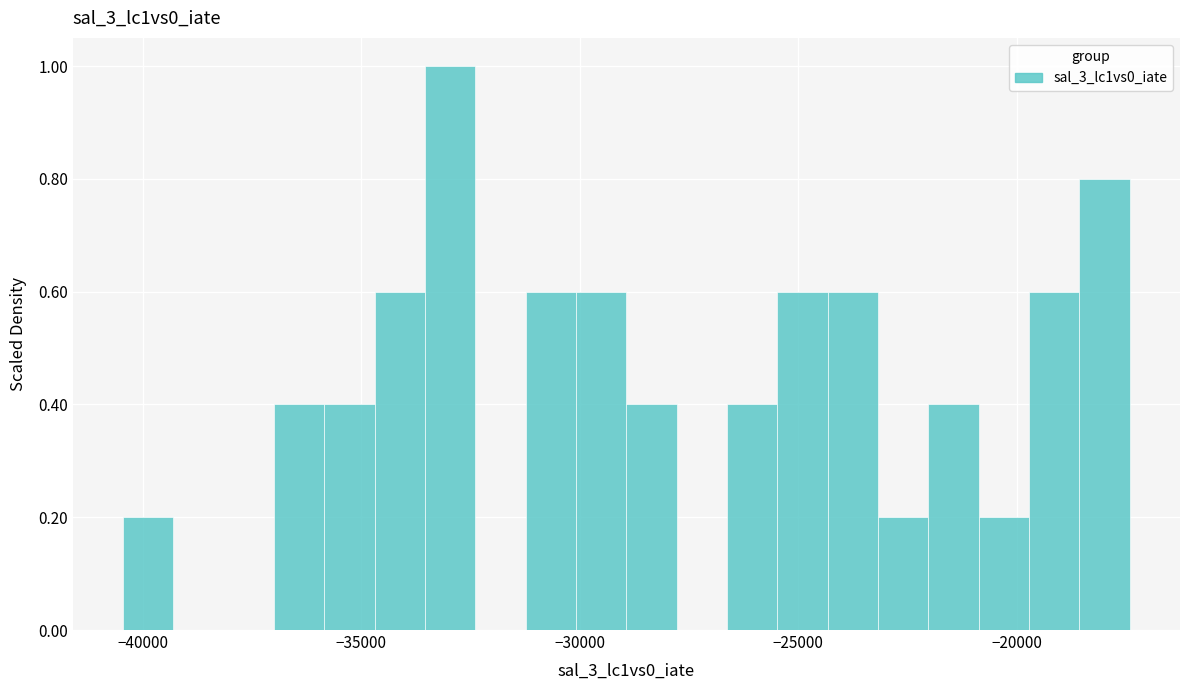

Around what value on the x-axis is the tallest bar? Give the approximate position of its centre, as read against the axis.

-33000